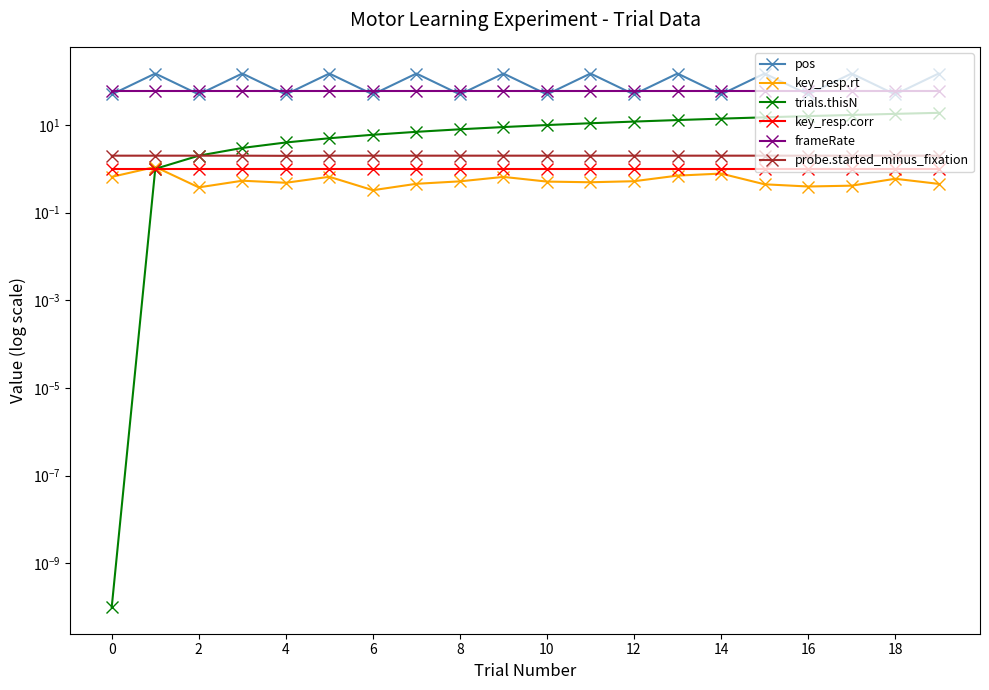

True or false: trials.thisN and frameRate intersect in this chart.

False